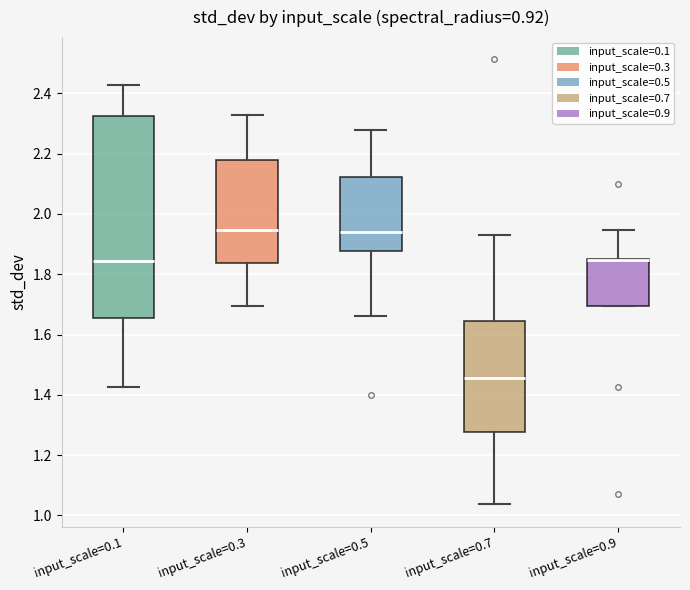

Reading left to right, read every box against the y-axis: the position of its median line, the range the box covers, and the ends of its whiskers. The values are not printed on the chart, so give them approximately, as read against the axis.

input_scale=0.1: median 1.84, box 1.66 to 2.32, whiskers 1.42 to 2.42
input_scale=0.3: median 1.94, box 1.84 to 2.18, whiskers 1.70 to 2.32
input_scale=0.5: median 1.94, box 1.88 to 2.12, whiskers 1.66 to 2.28
input_scale=0.7: median 1.46, box 1.28 to 1.64, whiskers 1.04 to 1.94
input_scale=0.9: median 1.84 (drawn on the box's upper edge), box 1.70 to 1.86, whiskers 1.70 to 1.94